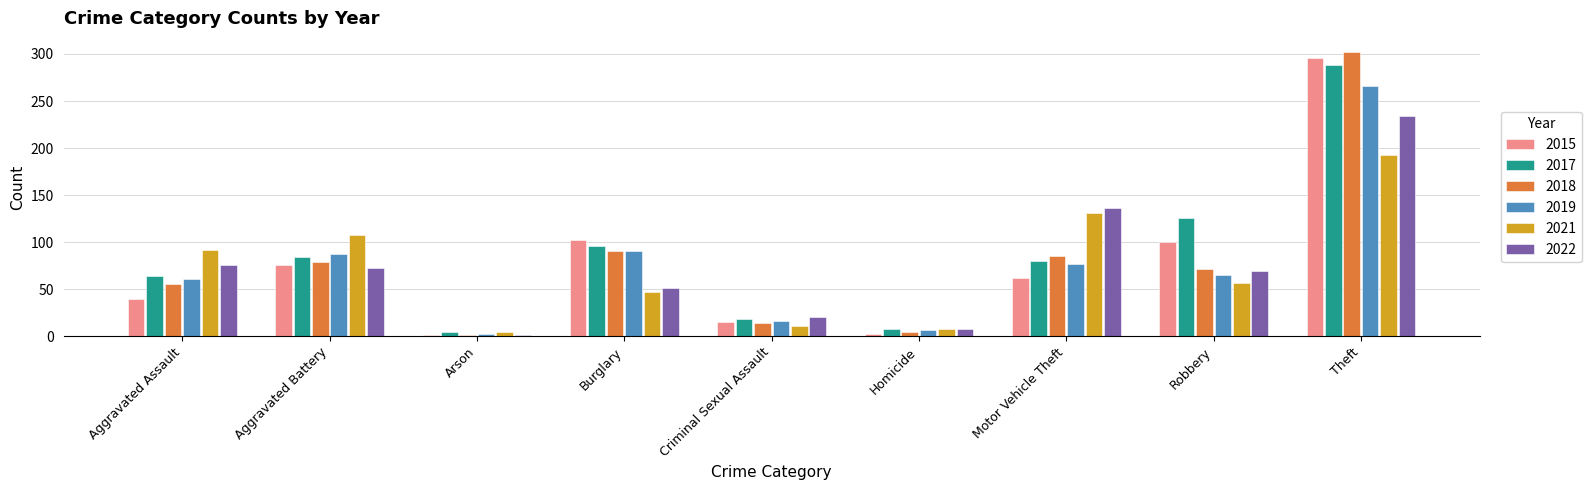

True or false: 2015 has a value of 296 at Theft.

True